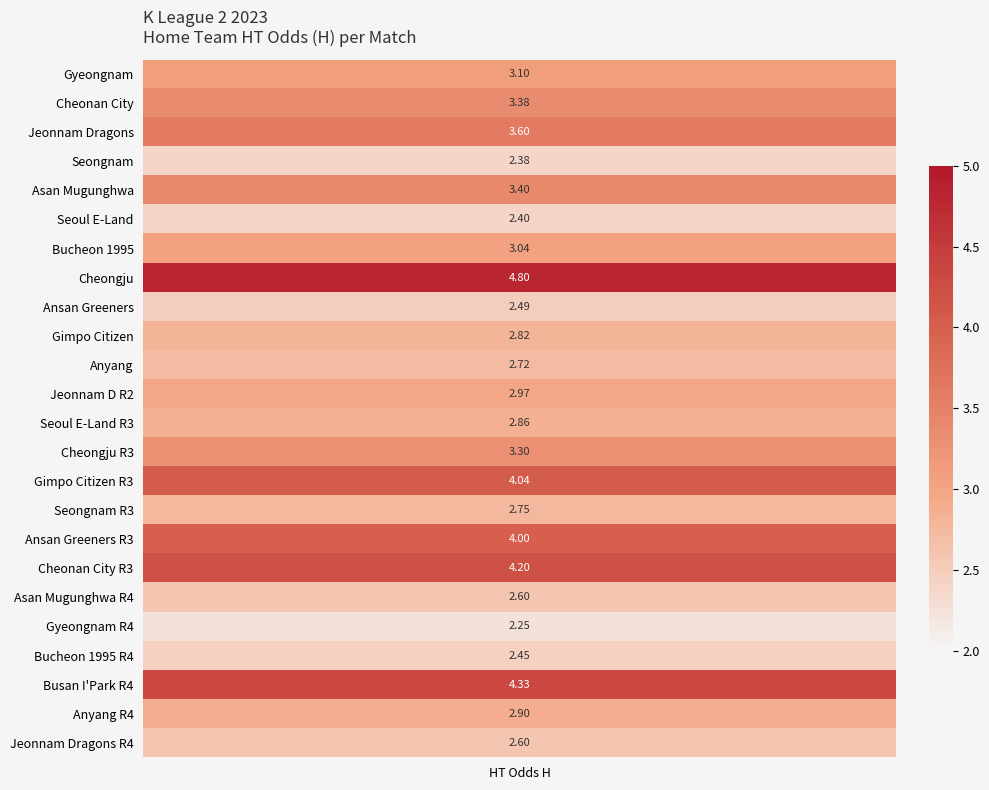

The Asan Mugunghwa series shows 3.4 at 4. True or false?

True